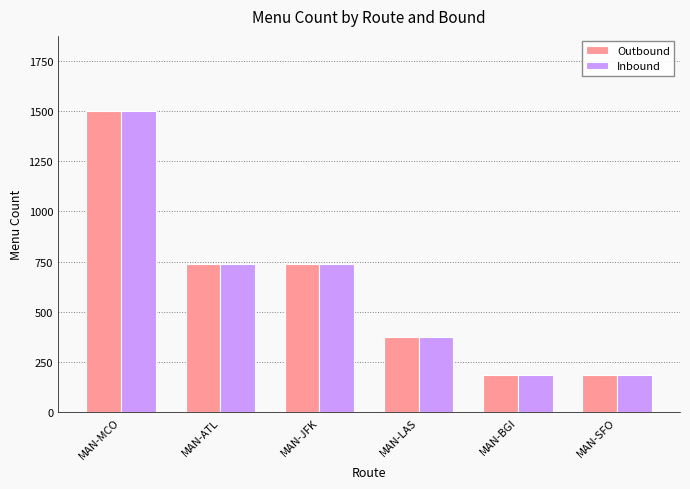

Reading left to right, transcribe all the data shown in this chart.

Outbound: 1500	740	740	375	185	185
Inbound: 1500	740	740	375	185	185